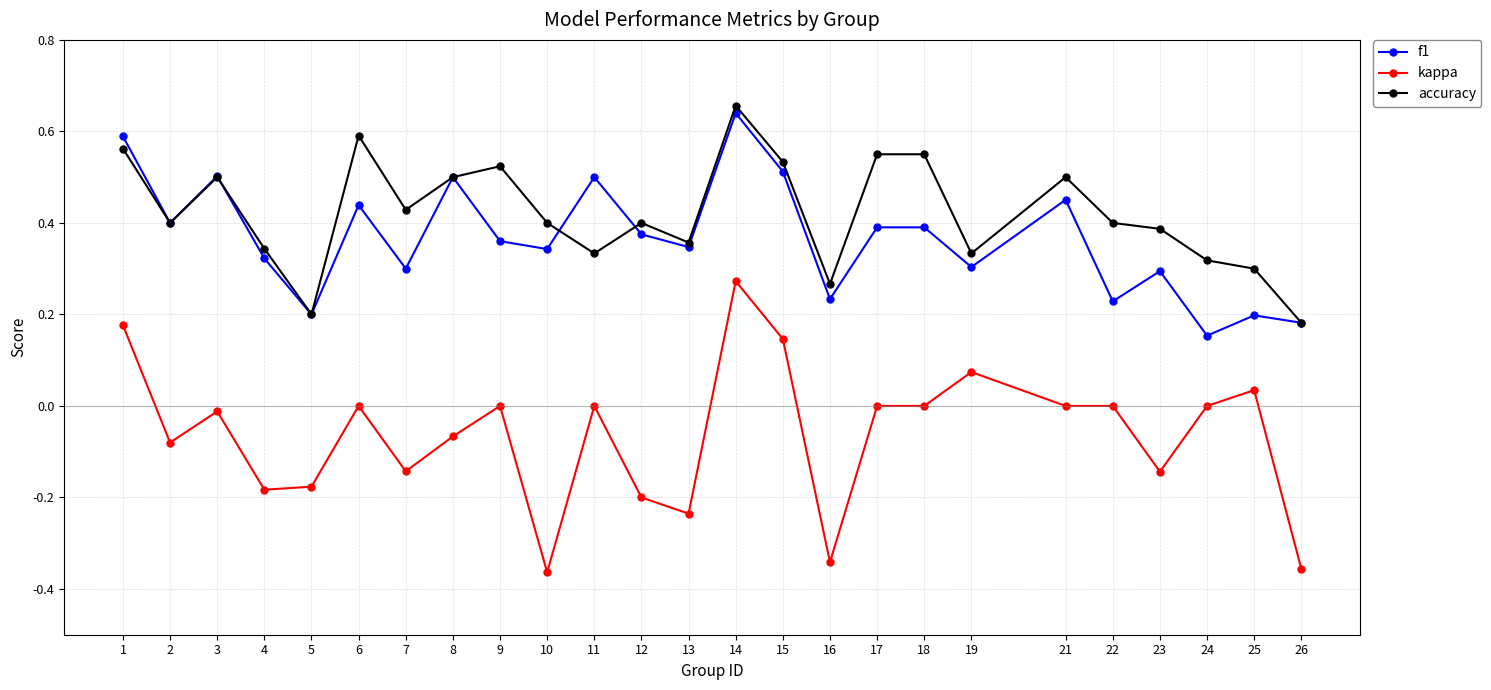

The accuracy series shows 0.2 at 5. True or false?

True